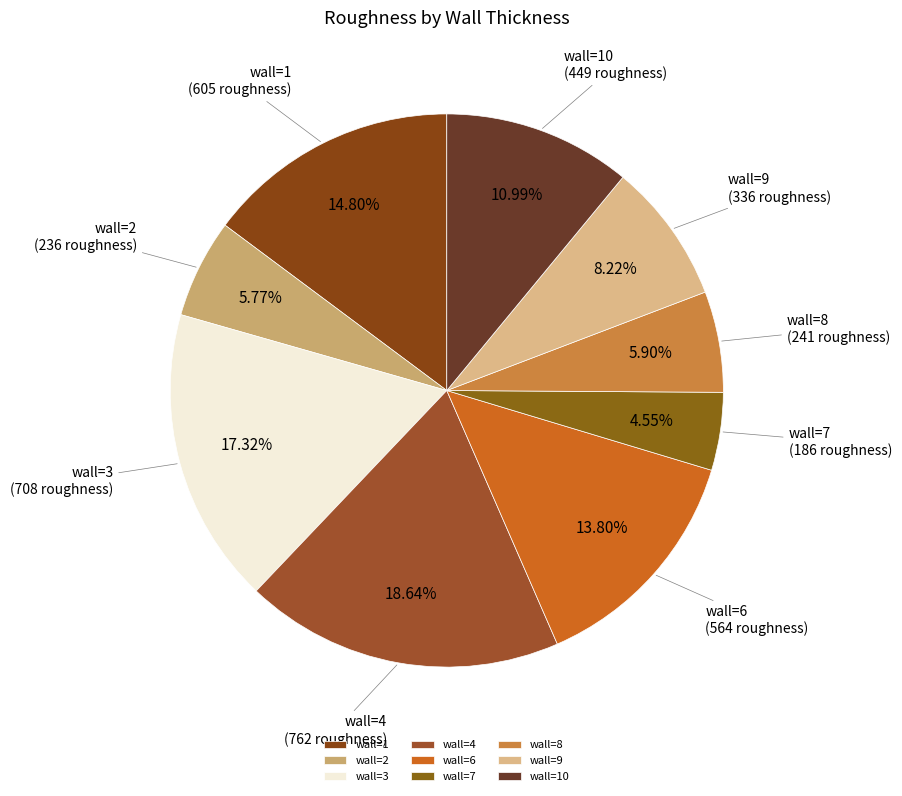

Does any single category account for the majority?

No